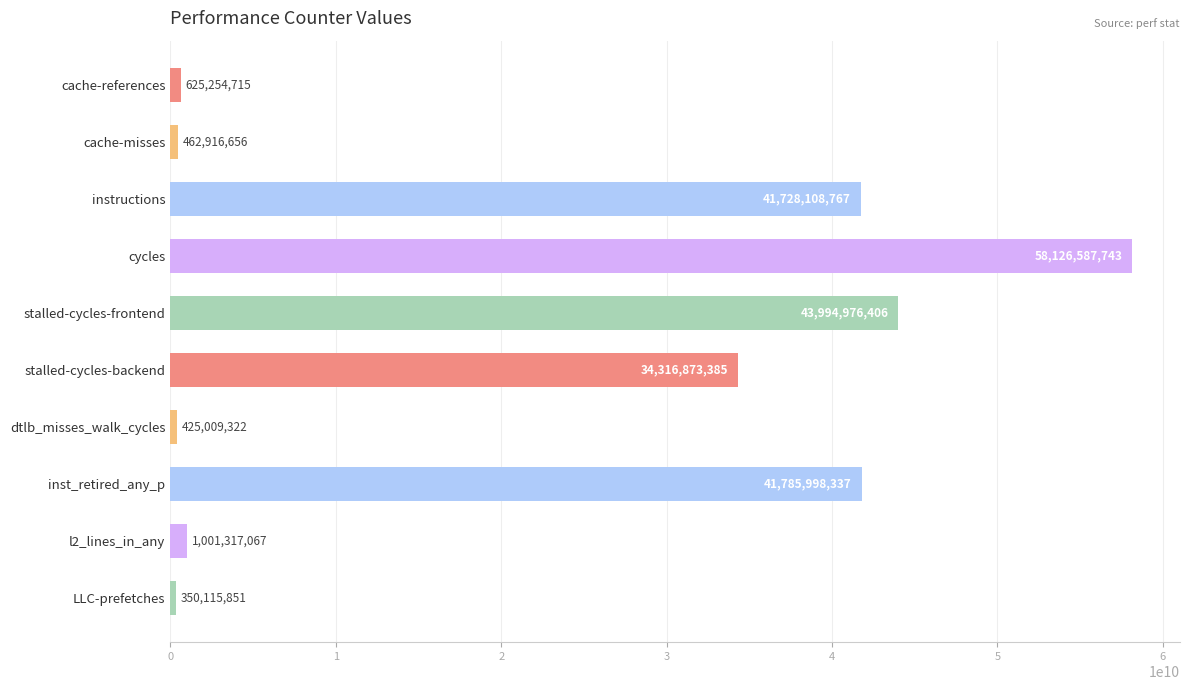

What is the minimum value shown in the chart?

350115851